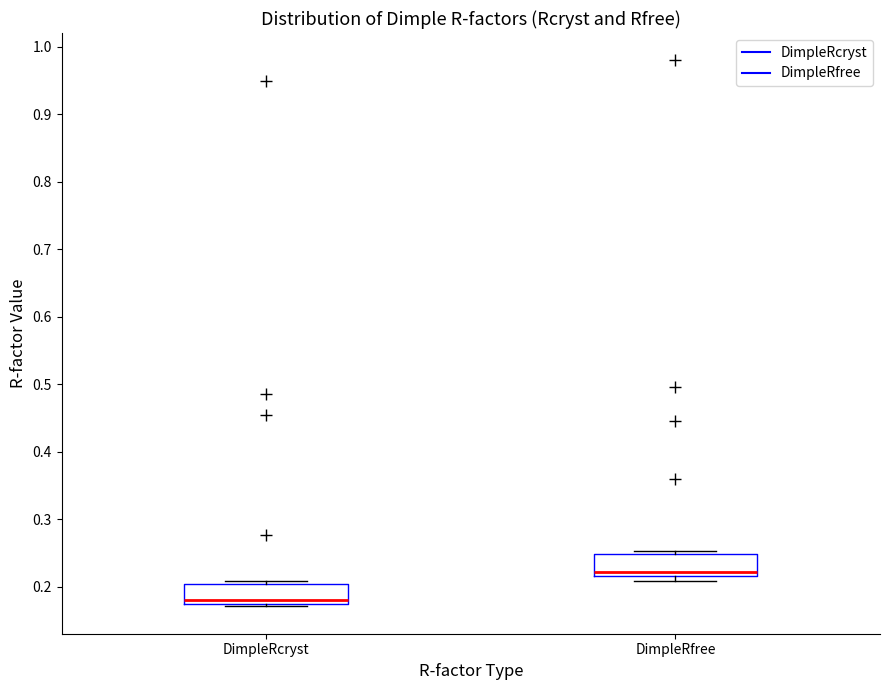

Reading left to right, transcribe this box plot: for each box, give where its median line is, the range the box spans, and where its two whiskers end, as read against the y-axis. The values are not printed on the chart, so give them approximately, as read against the axis.

DimpleRcryst: median 0.18, box 0.17 to 0.20, whiskers 0.17 (just below the box's lower edge) to 0.21
DimpleRfree: median 0.22 (just above the box's lower edge), box 0.22 to 0.25, whiskers 0.21 to 0.25 (just above the box's upper edge)